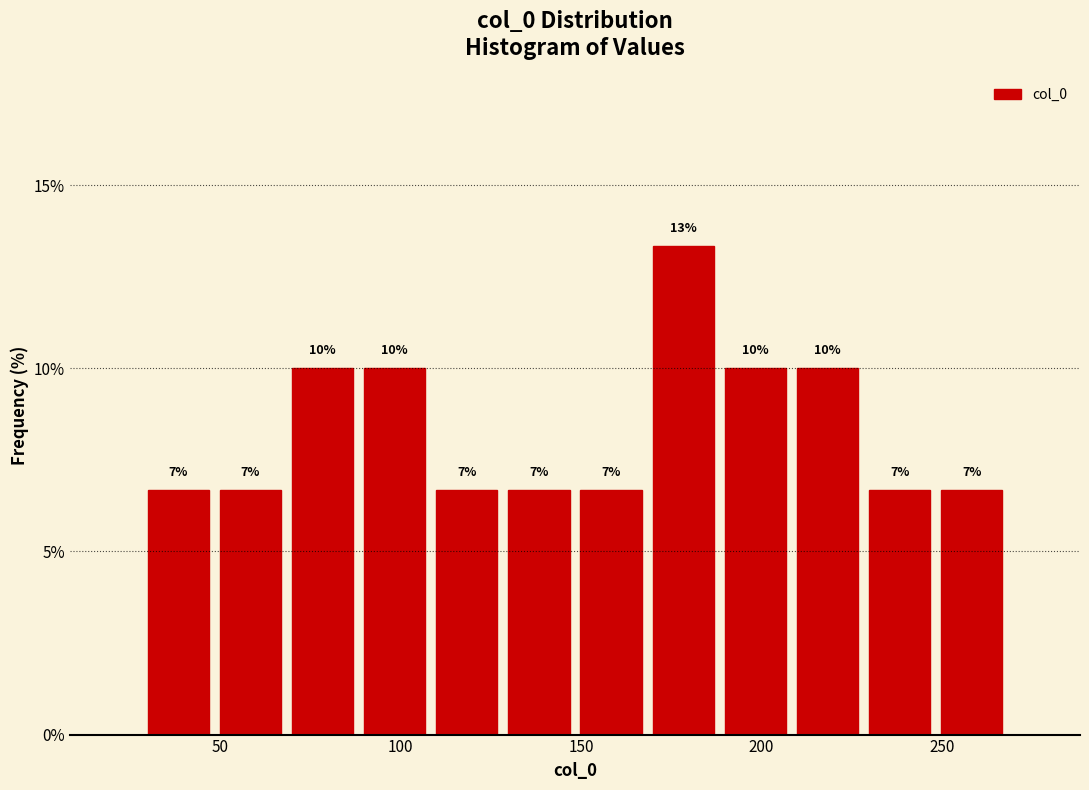

Around what value on the x-axis is the tallest bar? Give the approximate position of its centre, as read against the axis.

180